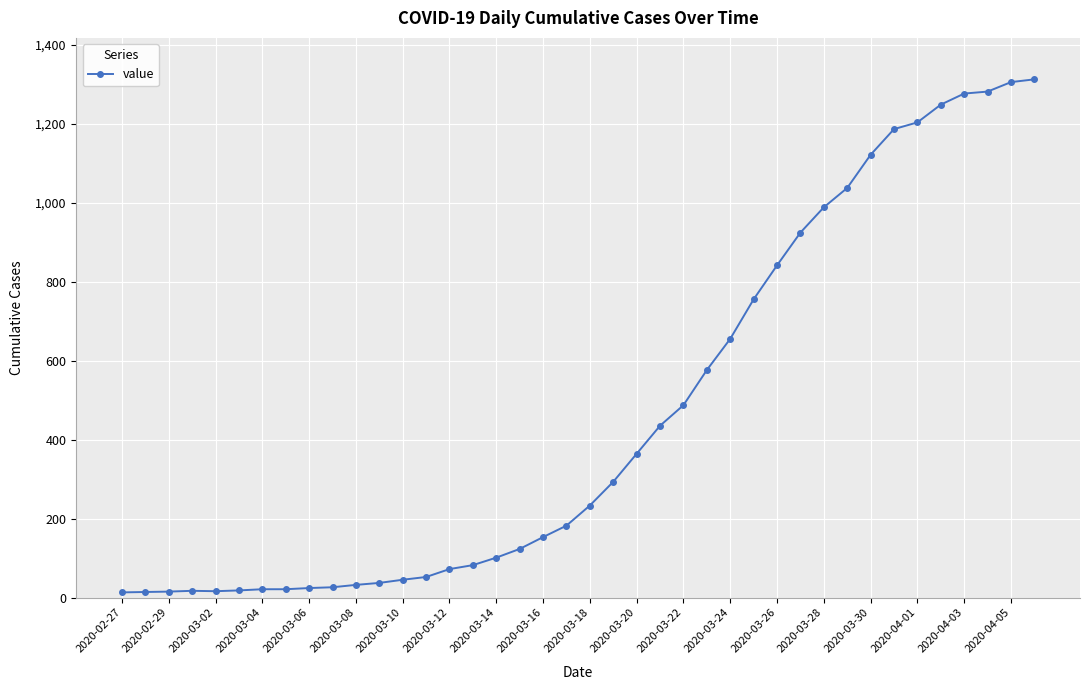

How many data points are less than 233?

20